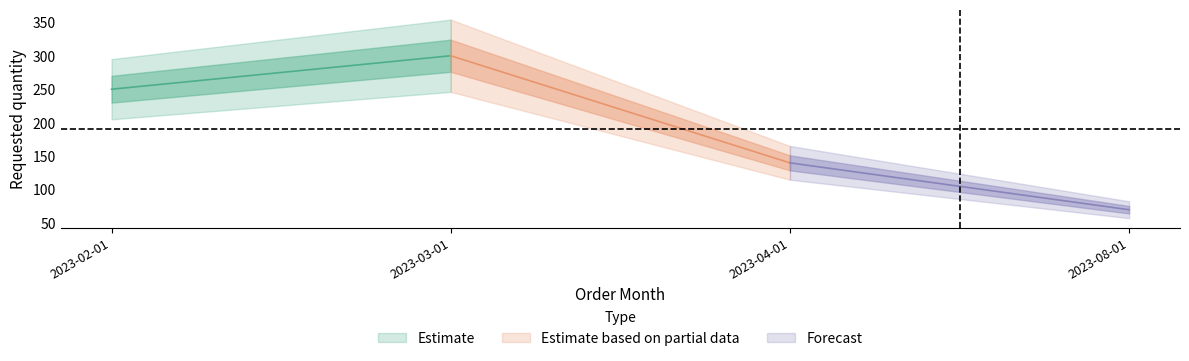

Is it true that the value at 2023-04-01 is 140?

True